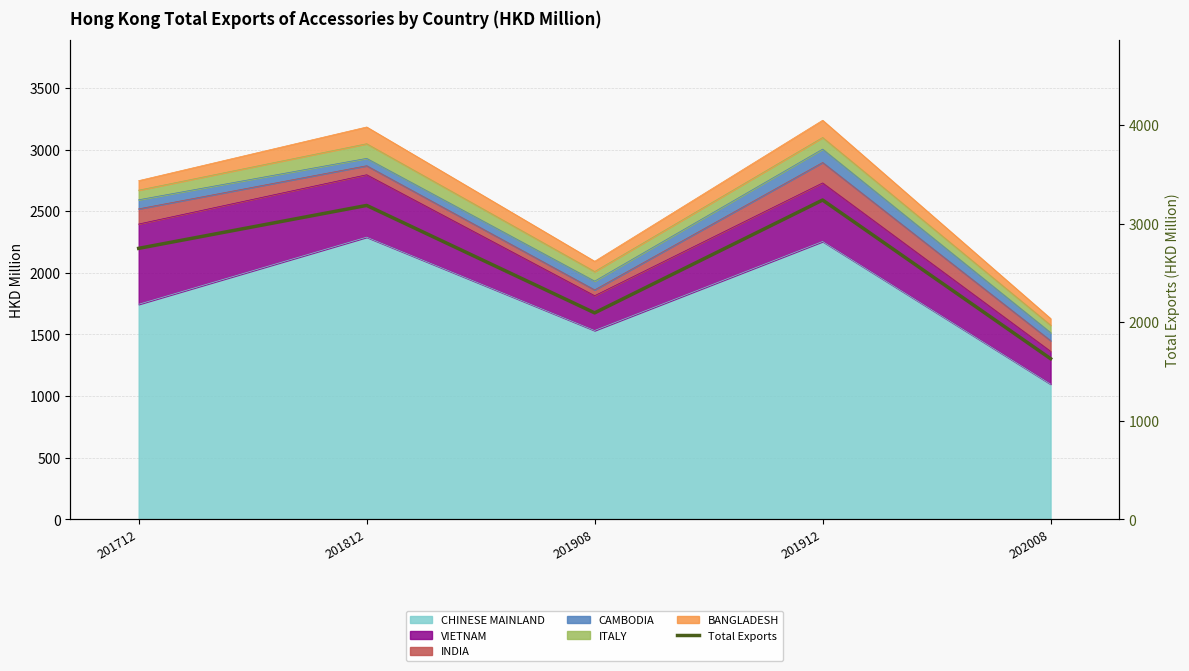

True or false: the data shows 3754.1 at 201908.

False